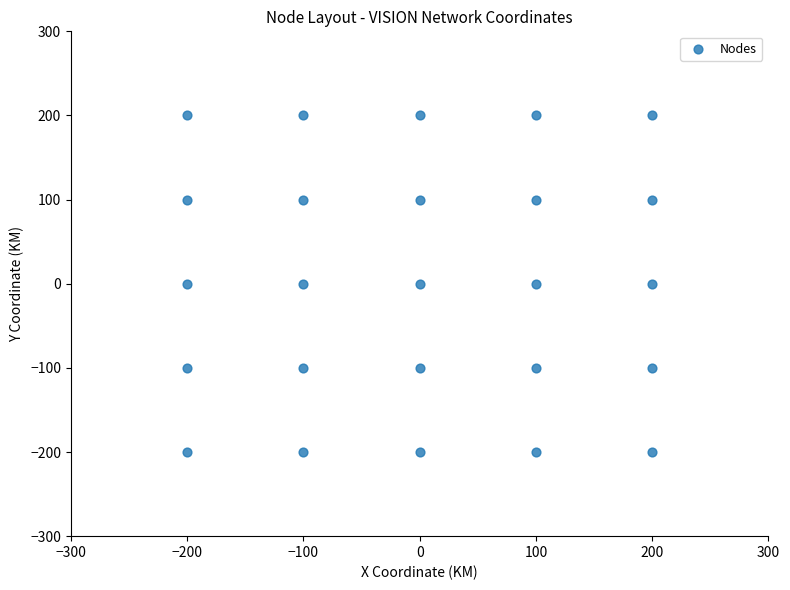

What is the range of X values (max minus min)?

400